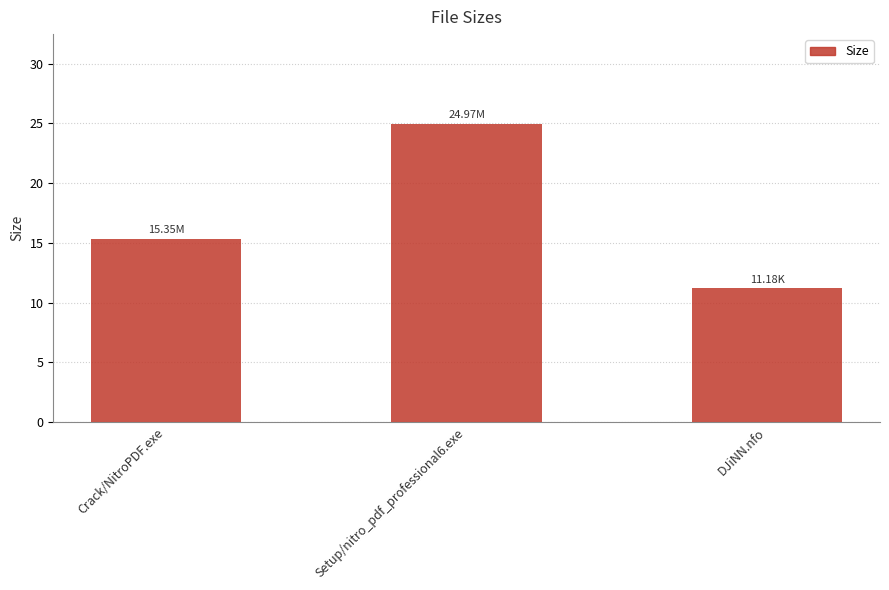

What is the greatest value displayed?

25.0